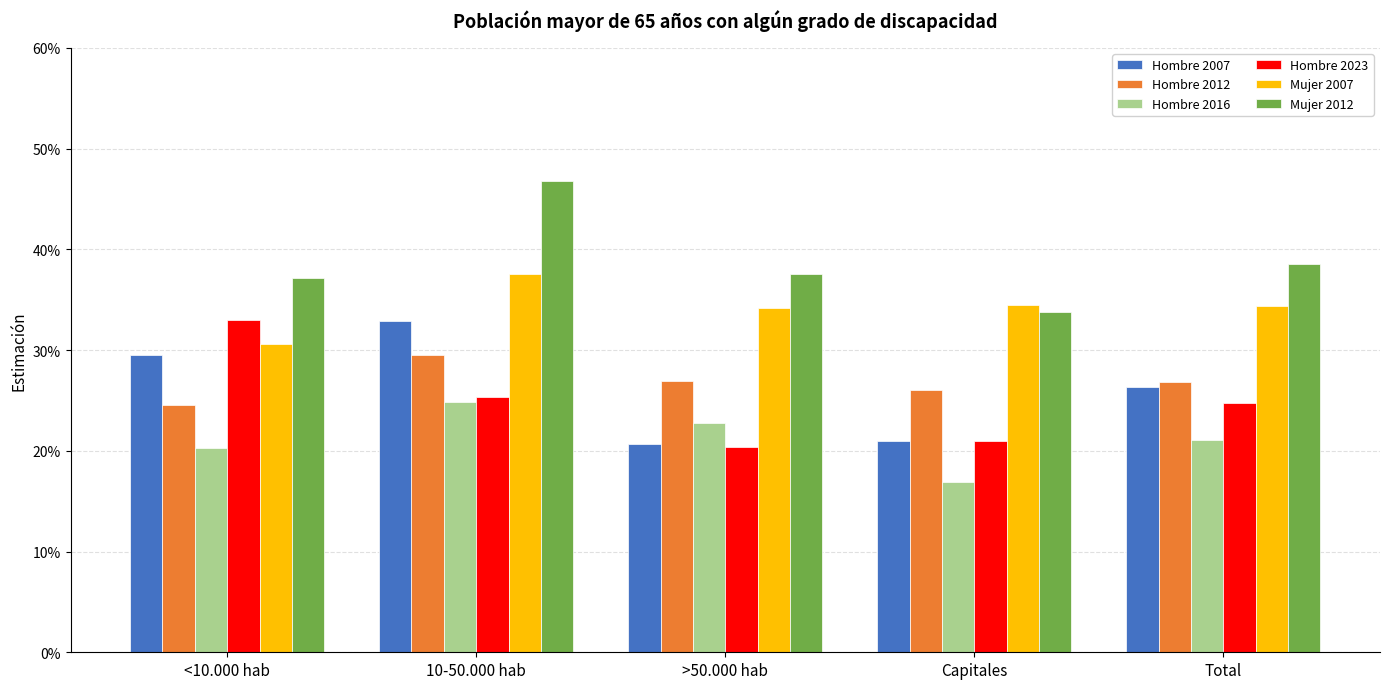

What is the difference between the highest and lowest values at 10-50.000 hab?

0.2